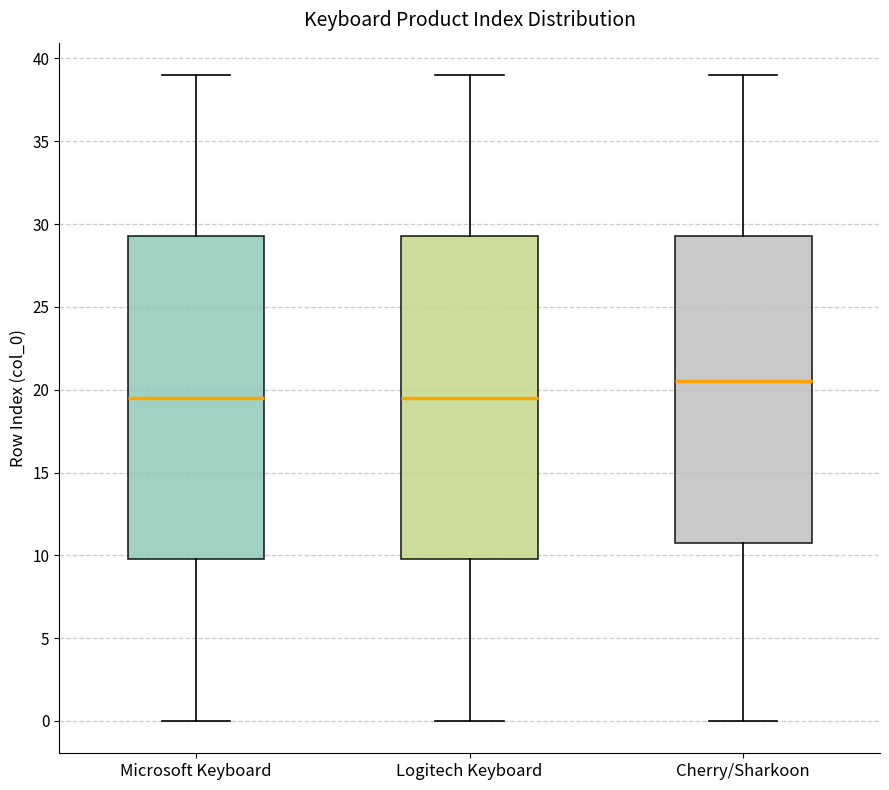

Reading left to right, read every box against the y-axis: the position of its median line, the range the box covers, and the ends of its whiskers. The values are not printed on the chart, so give them approximately, as read against the axis.

Microsoft Keyboard: median 19.5, box 10.0 to 29.5, whiskers 0.0 to 39.0
Logitech Keyboard: median 19.5, box 10.0 to 29.5, whiskers 0.0 to 39.0
Cherry/Sharkoon: median 20.5, box 11.0 to 29.5, whiskers 0.0 to 39.0